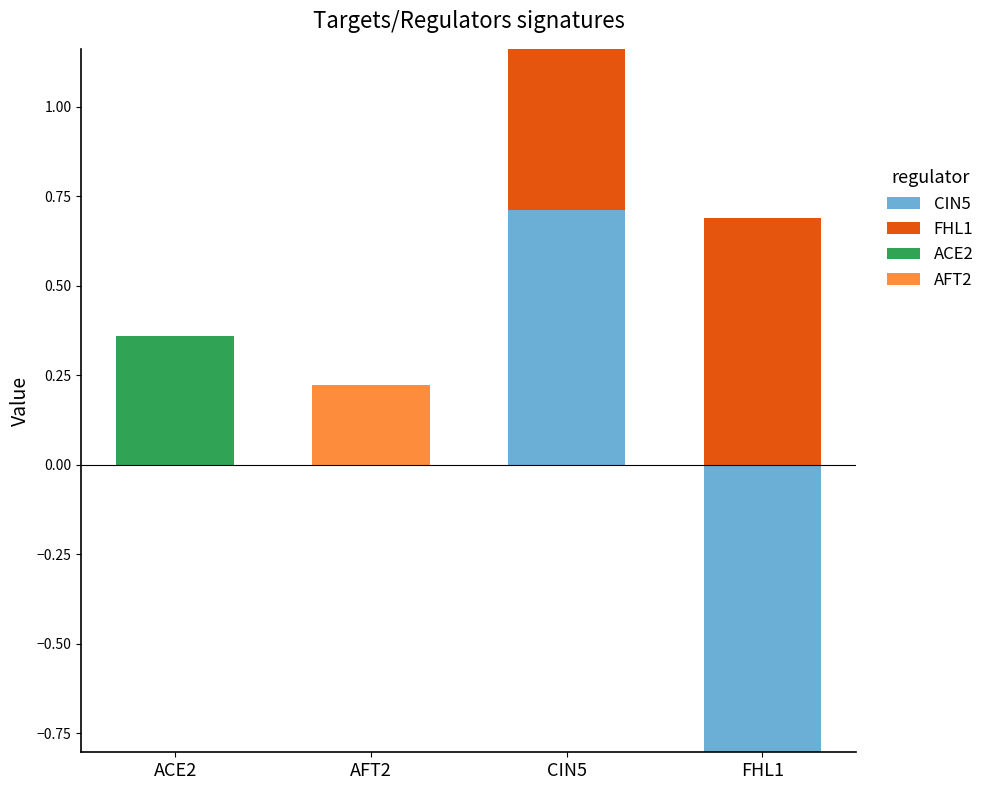

What are all the series names shown in the legend?

CIN5, FHL1, ACE2, AFT2